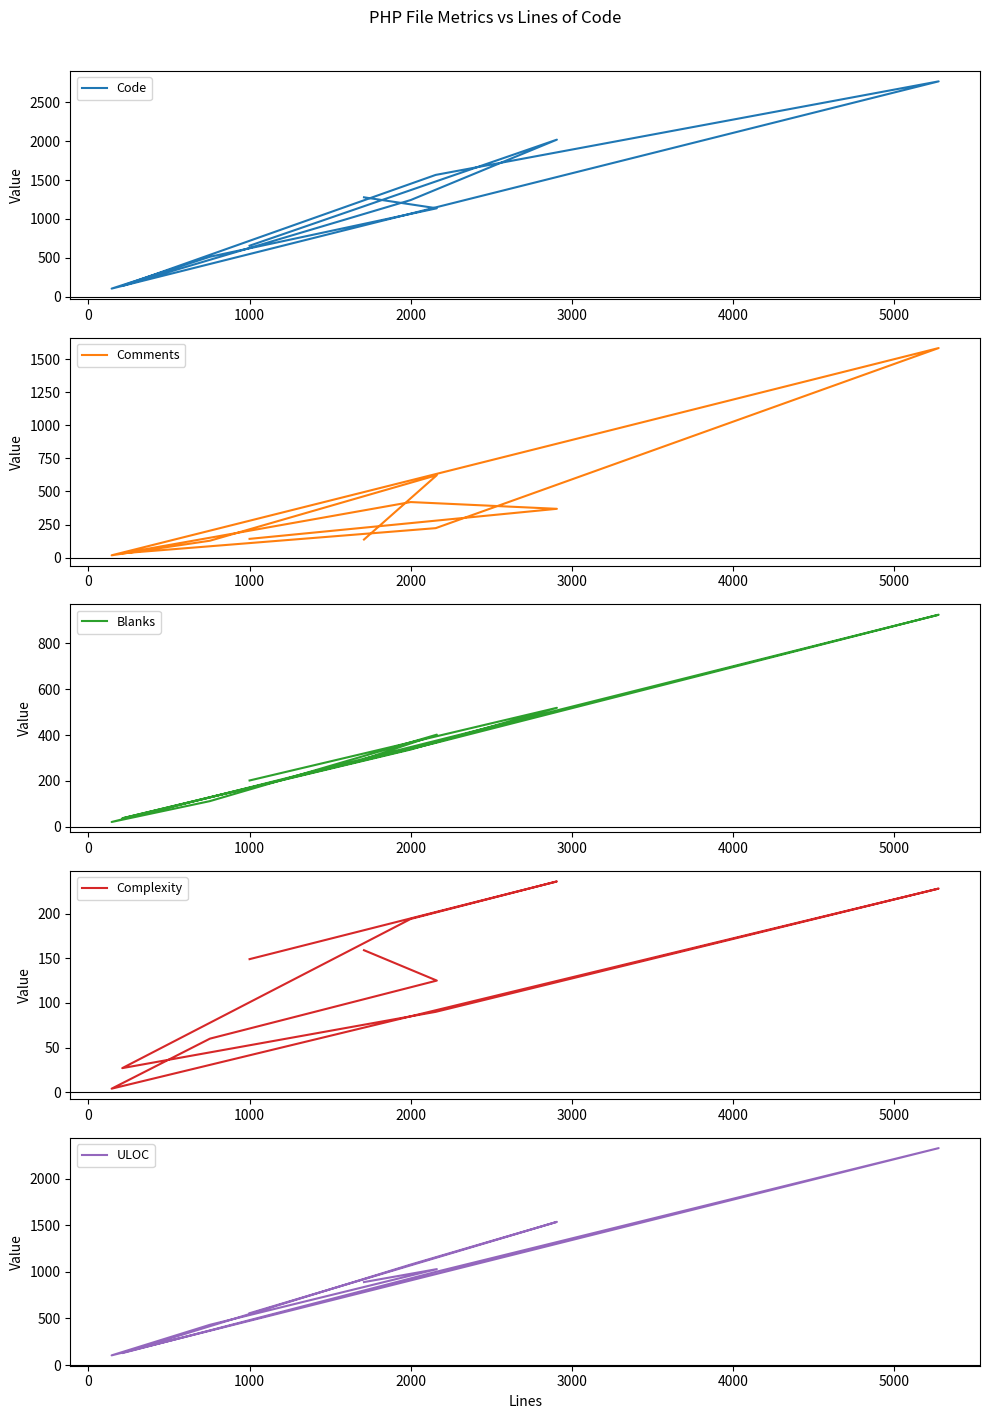

List the series in order of their peak value, lowest first.

Complexity, Blanks, Comments, ULOC, Code